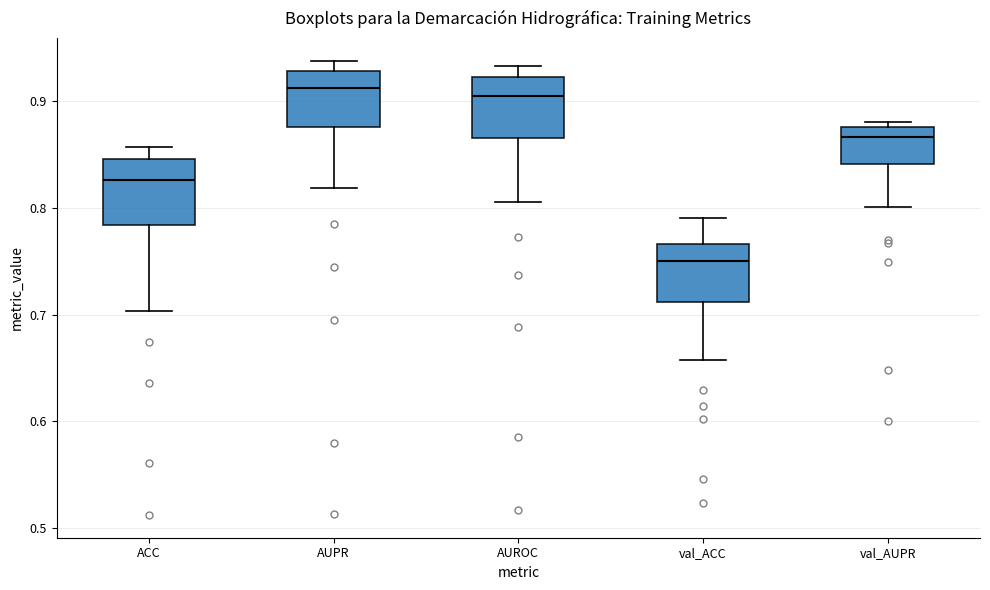

Which box has the lowest median line?

val_ACC